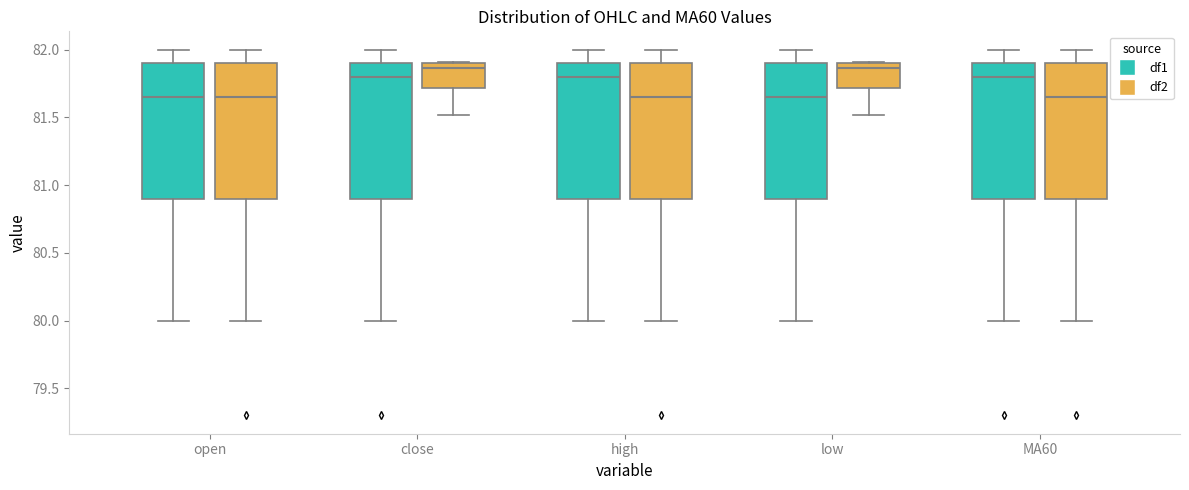

Reading left to right, transcribe this box plot: for each box, give where its median line is, the range the box spans, and where its two whiskers end, as read against the y-axis. The values are not printed on the chart, so give them approximately, as read against the axis.

open (df1): median 81.65, box 80.90 to 81.90, whiskers 80.00 to 82.00
open (df2): median 81.65, box 80.90 to 81.90, whiskers 80.00 to 82.00
close (df1): median 81.80, box 80.90 to 81.90, whiskers 80.00 to 82.00
close (df2): median 81.85, box 81.70 to 81.90, whiskers 81.50 to 81.90
high (df1): median 81.80, box 80.90 to 81.90, whiskers 80.00 to 82.00
high (df2): median 81.65, box 80.90 to 81.90, whiskers 80.00 to 82.00
low (df1): median 81.65, box 80.90 to 81.90, whiskers 80.00 to 82.00
low (df2): median 81.85, box 81.70 to 81.90, whiskers 81.50 to 81.90
MA60 (df1): median 81.80, box 80.90 to 81.90, whiskers 80.00 to 82.00
MA60 (df2): median 81.65, box 80.90 to 81.90, whiskers 80.00 to 82.00